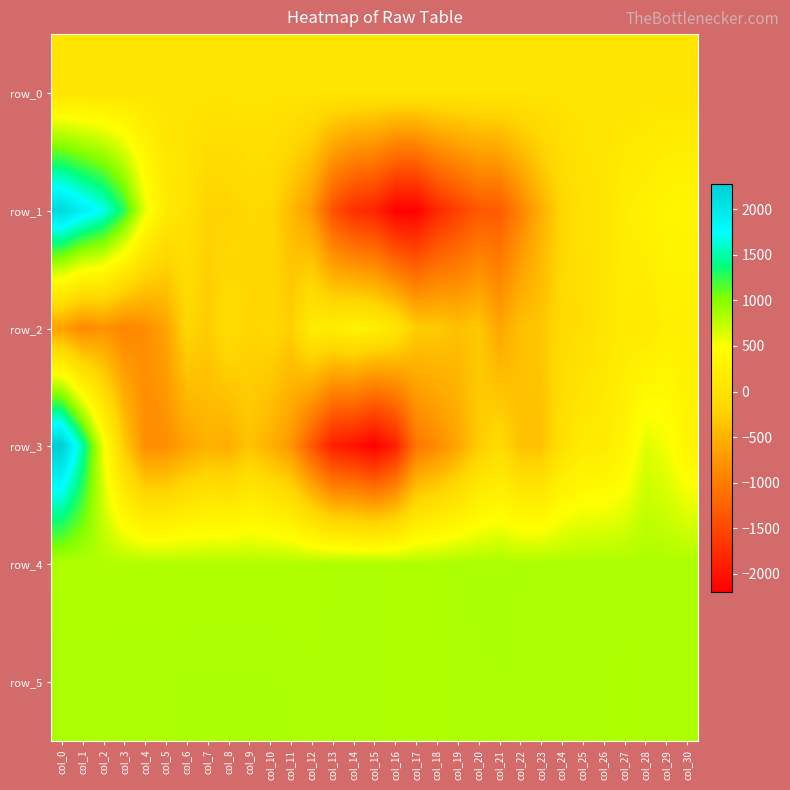

Reading left to right, extract all data points from this chart.

row_0: col_0=57.2	col_1=57.3	col_2=57.3	col_3=57.4	col_4=57.4	col_5=57.5	col_6=57.5	col_7=57.6	col_8=57.6	col_9=57.7	col_10=57.7	col_11=57.8	col_12=57.8	col_13=57.9	col_14=57.9	col_15=58.0	col_16=58.0	col_17=58.1	col_18=58.1	col_19=58.2	col_20=58.2	col_21=58.3	col_22=58.3	col_23=58.4	col_24=58.5	col_25=58.5	col_26=58.5	col_27=58.6	col_28=58.6	col_29=58.7	col_30=58.7
row_1: col_0=2149.0	col_1=1910.0	col_2=1693.0	col_3=1281.0	col_4=603.0	col_5=147.0	col_6=16.0	col_7=-215.0	col_8=-214.0	col_9=-140.0	col_10=-160.0	col_11=-427.0	col_12=-730.0	col_13=-1404.0	col_14=-1726.0	col_15=-1830.0	col_16=-2181.0	col_17=-2181.0	col_18=-1810.0	col_19=-1570.0	col_20=-1346.0	col_21=-1314.0	col_22=-925.0	col_23=-525.0	col_24=-168.0	col_25=8.0	col_26=42.0	col_27=211.0	col_28=262.0	col_29=348.0	col_30=367.0
row_2: col_0=-661.0	col_1=-882.0	col_2=-786.0	col_3=-916.0	col_4=-837.0	col_5=-644.0	col_6=-173.0	col_7=-281.0	col_8=-73.0	col_9=-186.0	col_10=-142.0	col_11=-248.0	col_12=185.0	col_13=186.0	col_14=293.0	col_15=238.0	col_16=86.0	col_17=-267.0	col_18=-295.0	col_19=-387.0	col_20=-304.0	col_21=-620.0	col_22=-381.0	col_23=-324.0	col_24=-121.0	col_25=-47.0	col_26=75.0	col_27=165.0	col_28=127.0	col_29=242.0	col_30=218.0
row_3: col_0=2285.0	col_1=1524.0	col_2=572.0	col_3=-274.0	col_4=-833.0	col_5=-836.0	col_6=-644.0	col_7=-513.0	col_8=-555.0	col_9=-348.0	col_10=-520.0	col_11=-752.0	col_12=-1341.0	col_13=-1889.0	col_14=-2002.0	col_15=-2198.0	col_16=-1876.0	col_17=-1060.0	col_18=-856.0	col_19=-610.0	col_20=-274.0	col_21=-103.0	col_22=-378.0	col_23=-367.0	col_24=-3.0	col_25=153.0	col_26=168.0	col_27=313.0	col_28=630.0	col_29=541.0	col_30=327.0
row_4: col_0=817.0	col_1=818.0	col_2=817.0	col_3=820.0	col_4=822.0	col_5=819.0	col_6=817.0	col_7=820.0	col_8=820.0	col_9=819.0	col_10=820.0	col_11=820.0	col_12=820.0	col_13=833.0	col_14=833.0	col_15=841.0	col_16=825.0	col_17=827.0	col_18=829.0	col_19=844.0	col_20=847.0	col_21=849.0	col_22=842.0	col_23=837.0	col_24=835.0	col_25=839.0	col_26=840.0	col_27=831.0	col_28=841.0	col_29=837.0	col_30=840.0
row_5: col_0=840.0	col_1=837.0	col_2=840.0	col_3=840.0	col_4=839.0	col_5=837.0	col_6=843.0	col_7=841.0	col_8=842.0	col_9=843.0	col_10=841.0	col_11=840.0	col_12=835.0	col_13=838.0	col_14=834.0	col_15=838.0	col_16=827.0	col_17=820.0	col_18=829.0	col_19=834.0	col_20=838.0	col_21=841.0	col_22=838.0	col_23=837.0	col_24=831.0	col_25=839.0	col_26=833.0	col_27=830.0	col_28=834.0	col_29=836.0	col_30=837.0